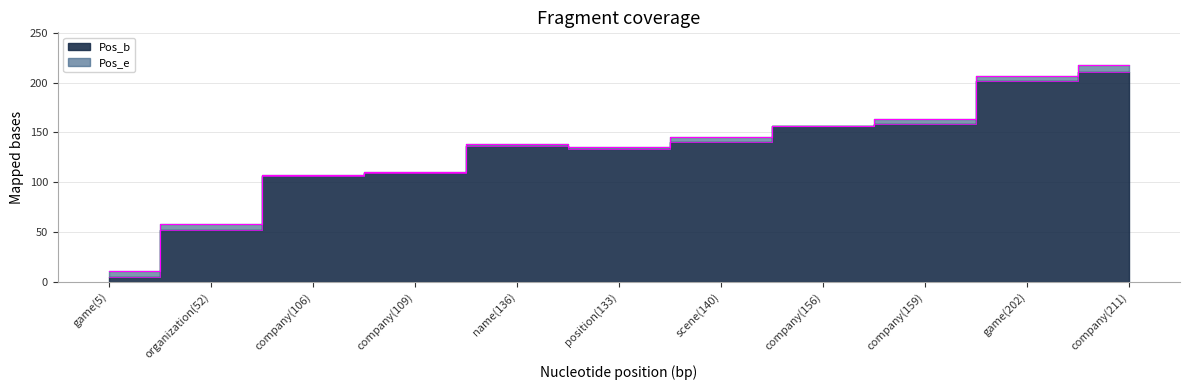

What is the difference between the Pos_b values at company(156) and game(202)?

46